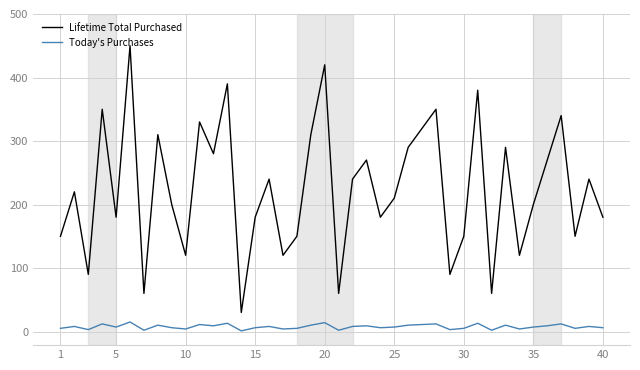

What are all the series names shown in the legend?

Lifetime Total Purchased, Today's Purchases